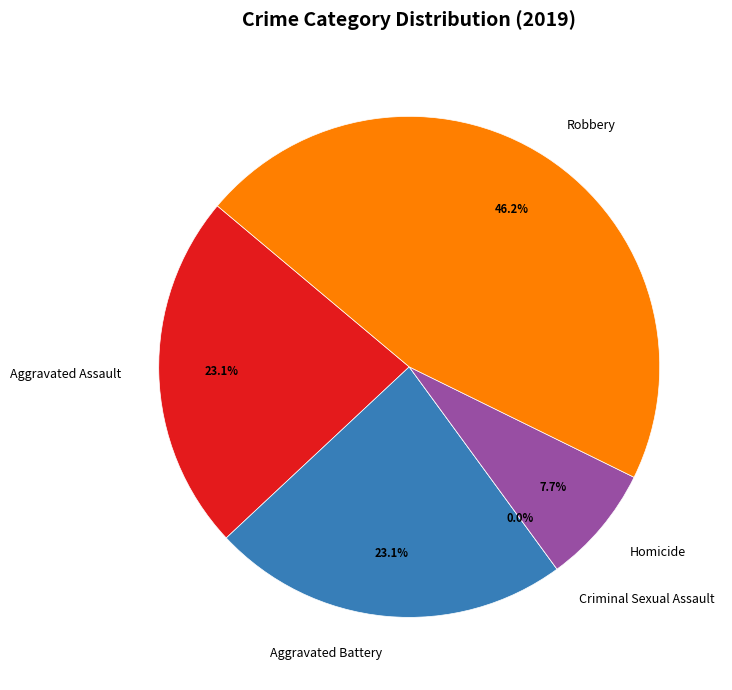

Is it true that Robbery is 35% of the pie?

False